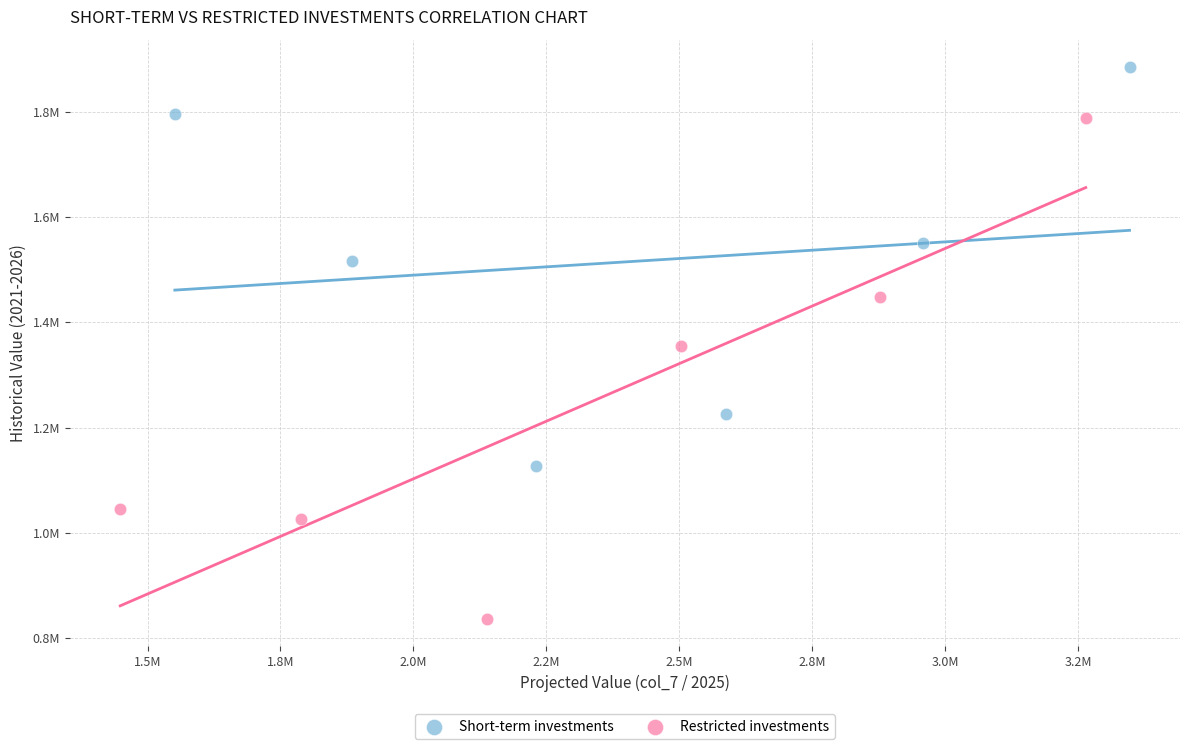

What are all the series names shown in the legend?

Short-term investments, Restricted investments